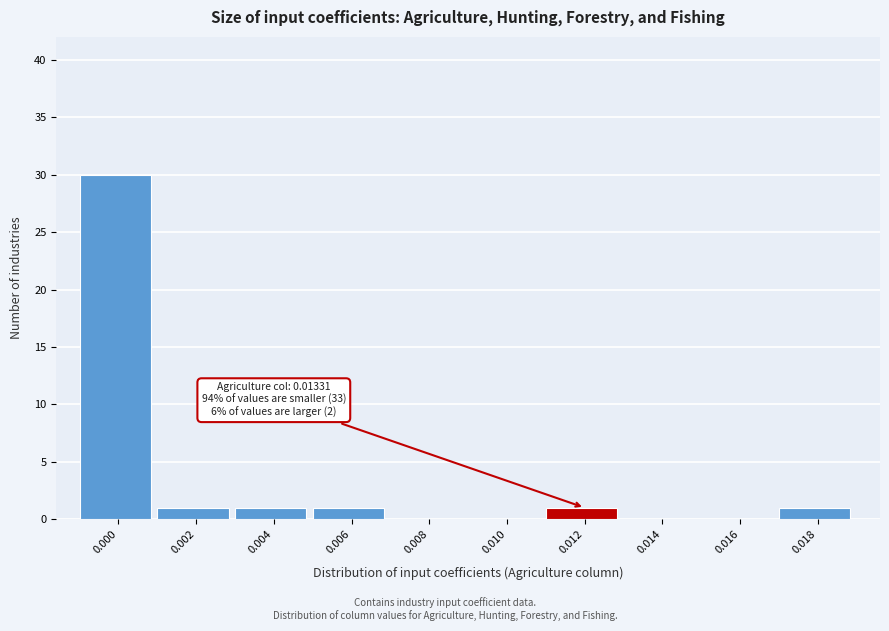

Reading left to right, what are all the values shown in this chart?

0.000=30	0.002=1	0.004=1	0.006=1	0.008=0	0.010=0	0.012=1	0.014=0	0.016=0	0.018=1